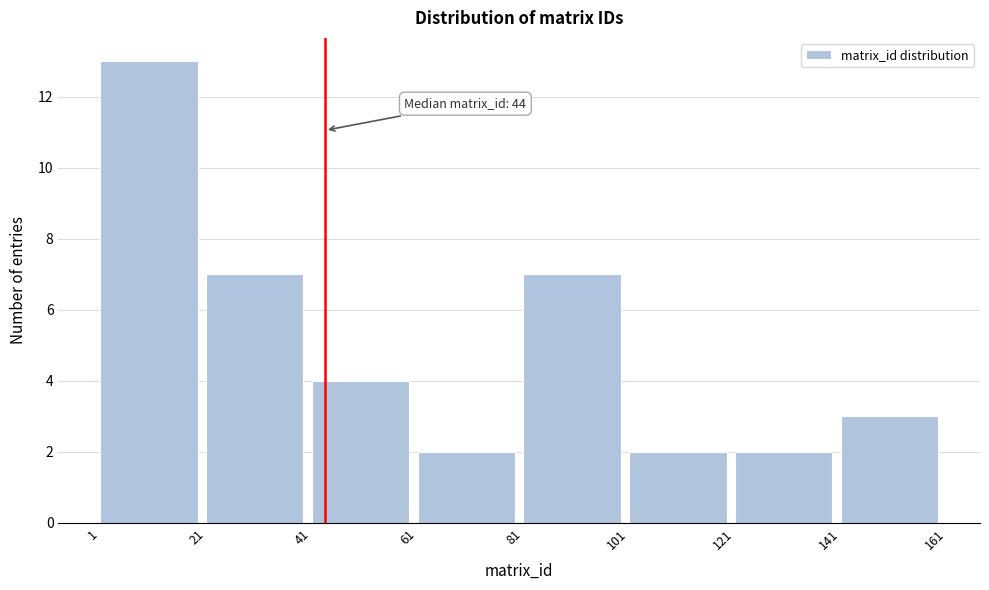

Which range on the x-axis has the tallest bar?

1 to 21